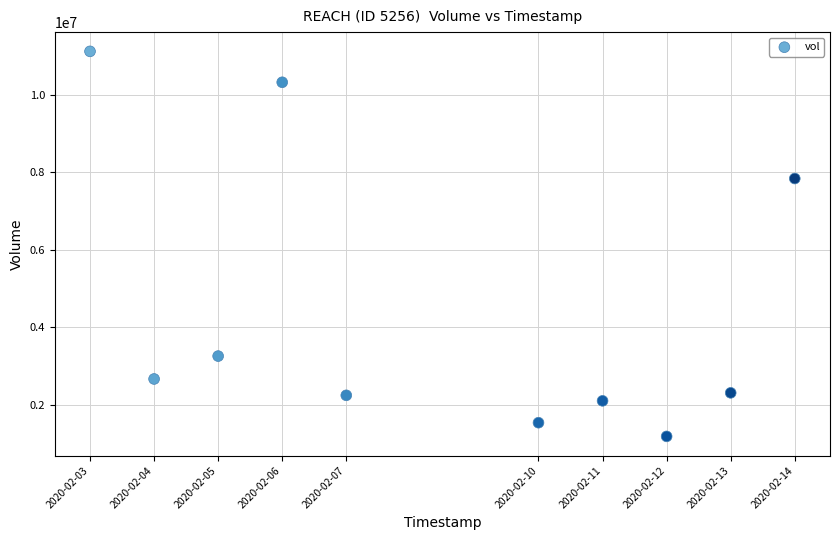

What Y value in the scatter plot is closest to 6152600?

7838500